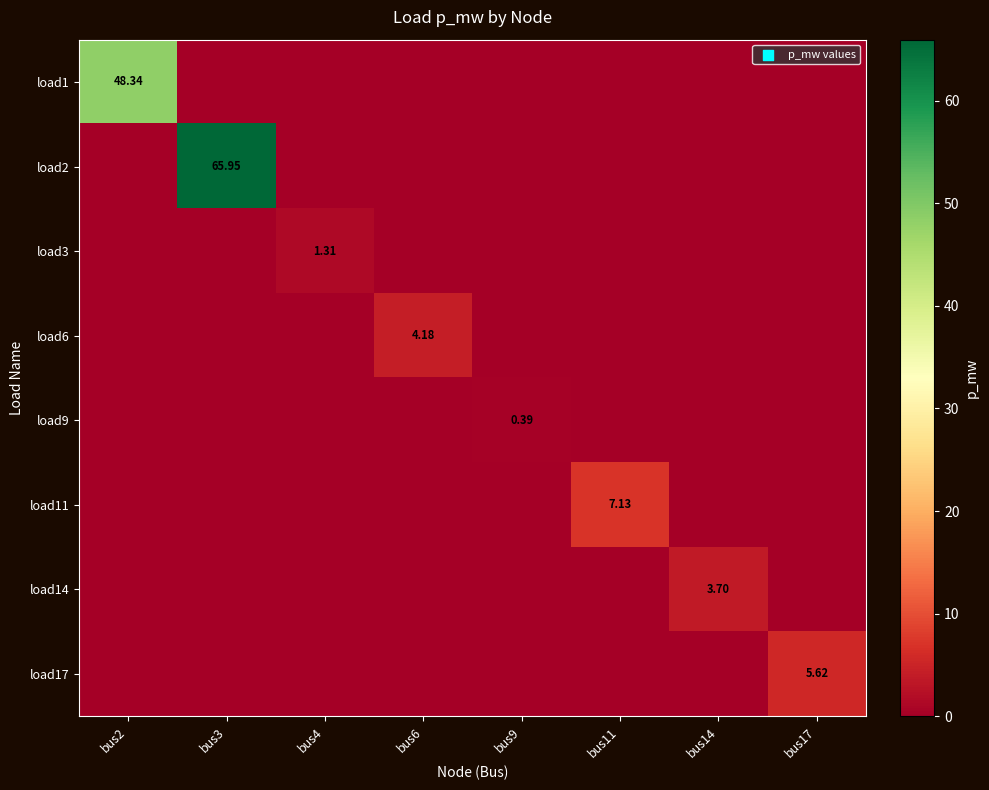

Between bus9 and bus14, which series saw the biggest shift?

load14